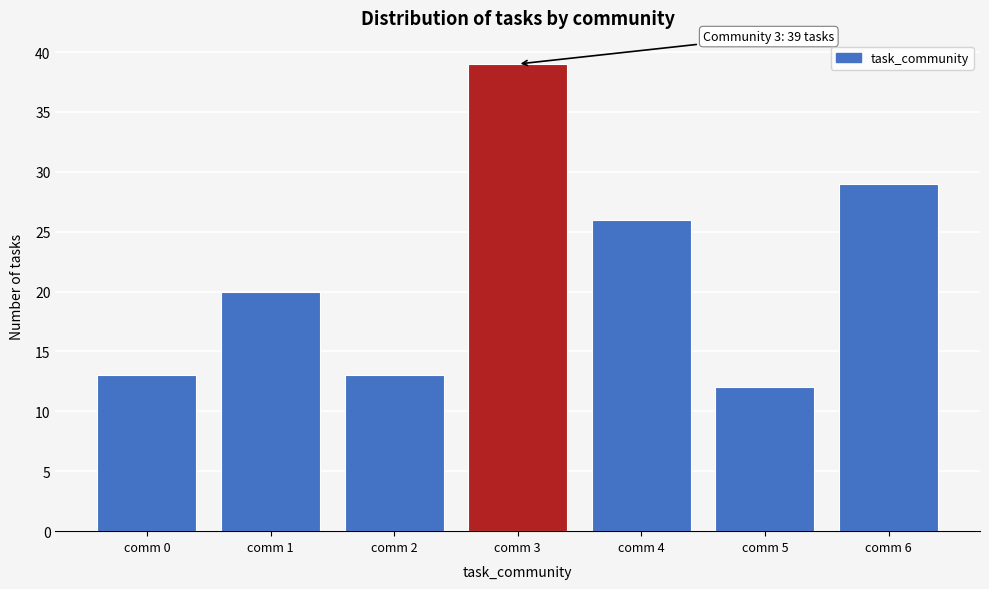

Reading left to right, transcribe all the data shown in this chart.

13	20	13	39	26	12	29